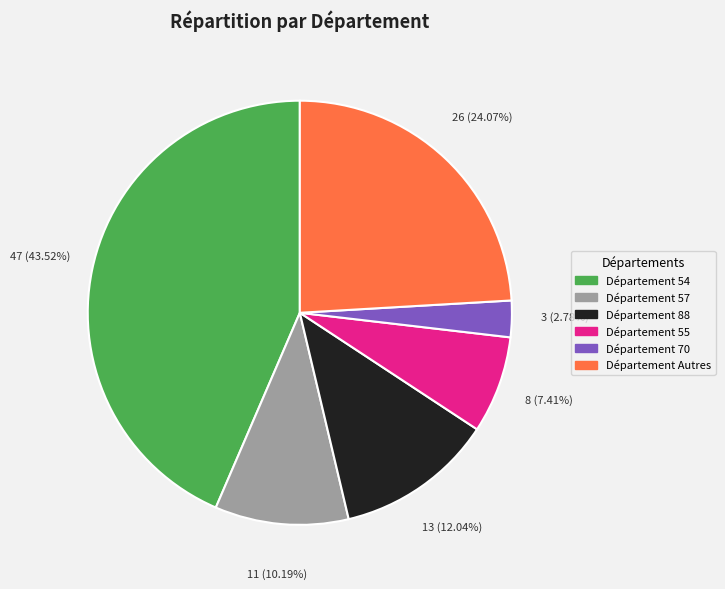

Does any single category account for the majority?

No